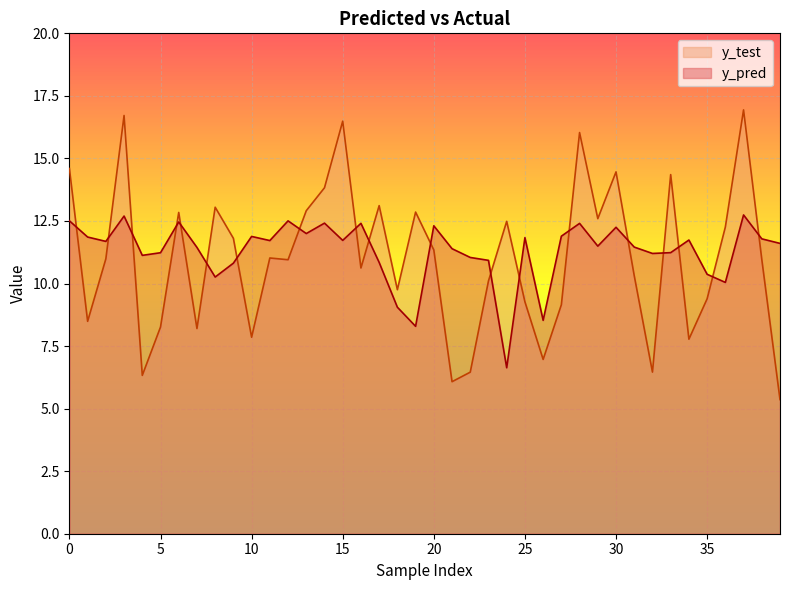

At which category is the sum across all series the highest?

37